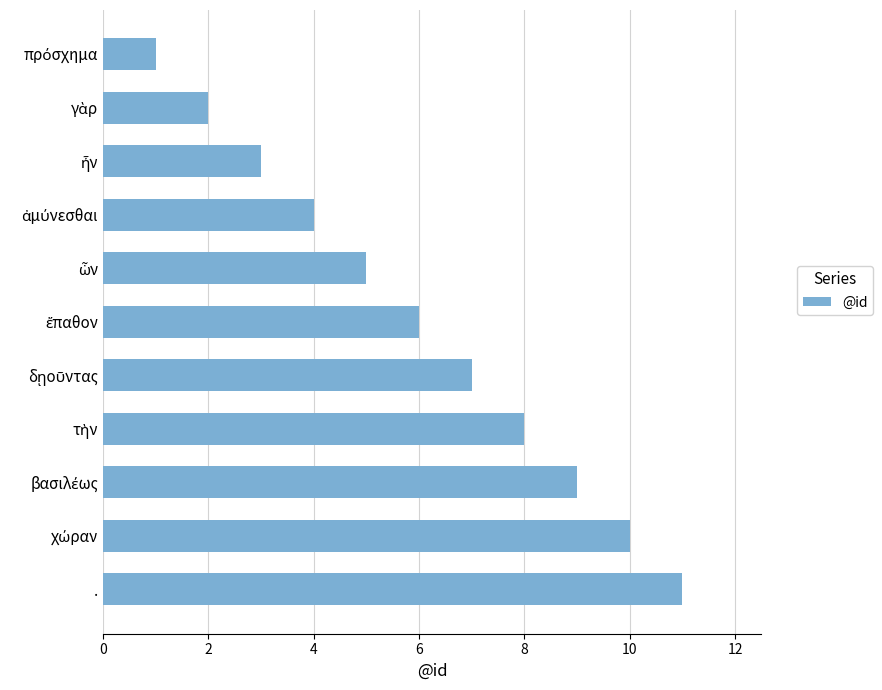

How many series are shown in this chart?

1